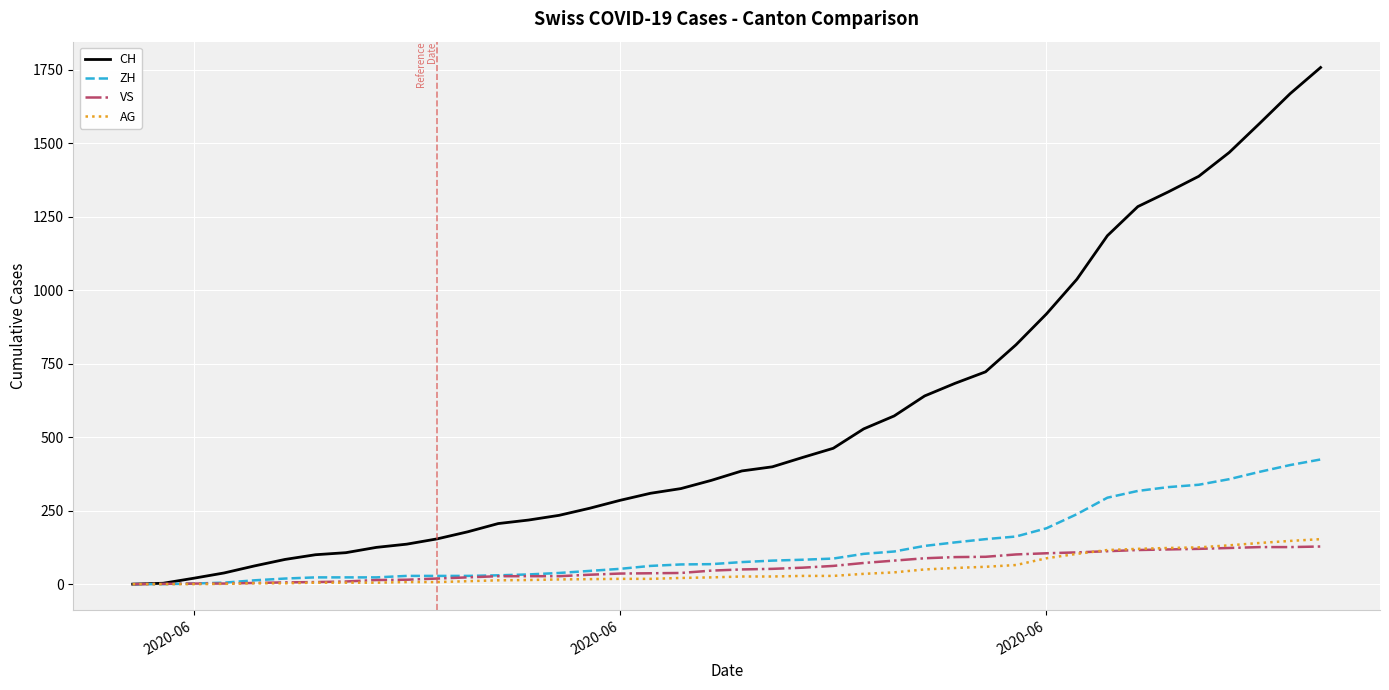

Which series has the widest spread of values?

CH